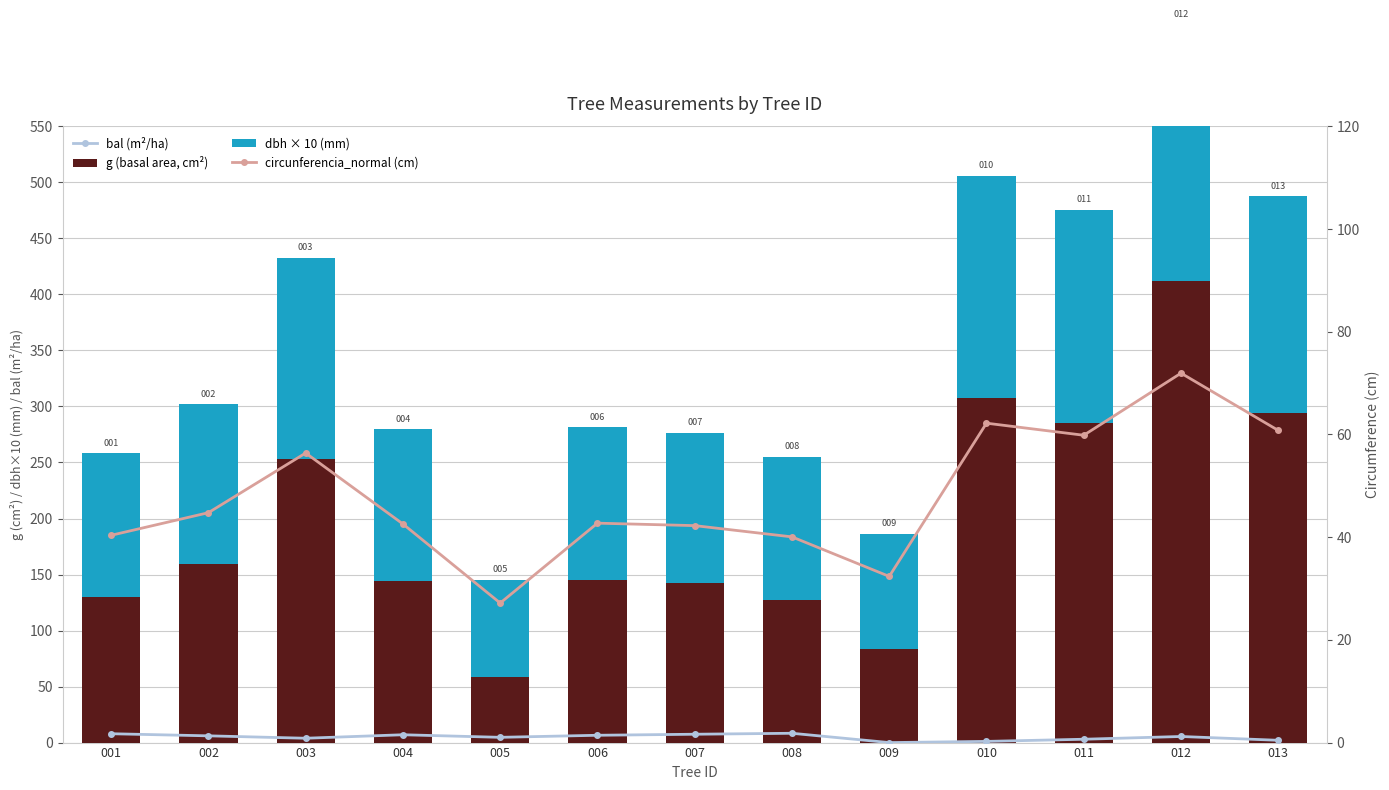

Which category has the lowest value in the circunferencia_normal (cm) series?

005